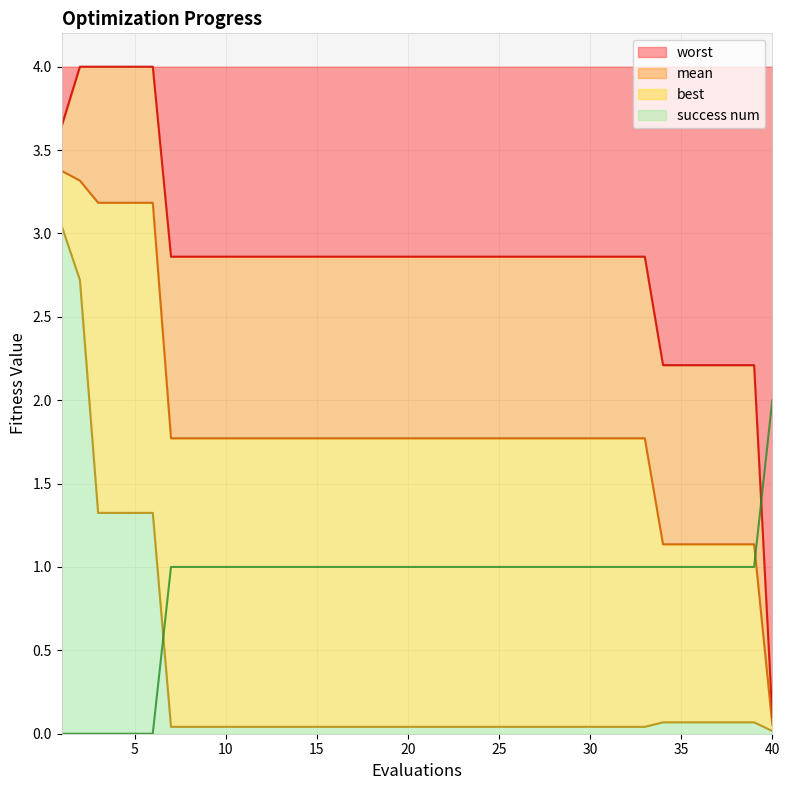

What is the difference between the maximum and minimum values in the worst series?

3.9